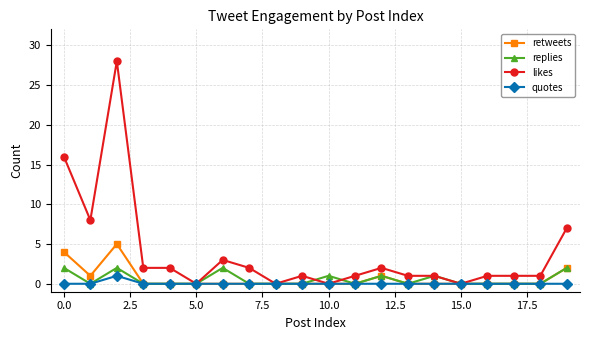

How many distinct data groups are displayed?

4